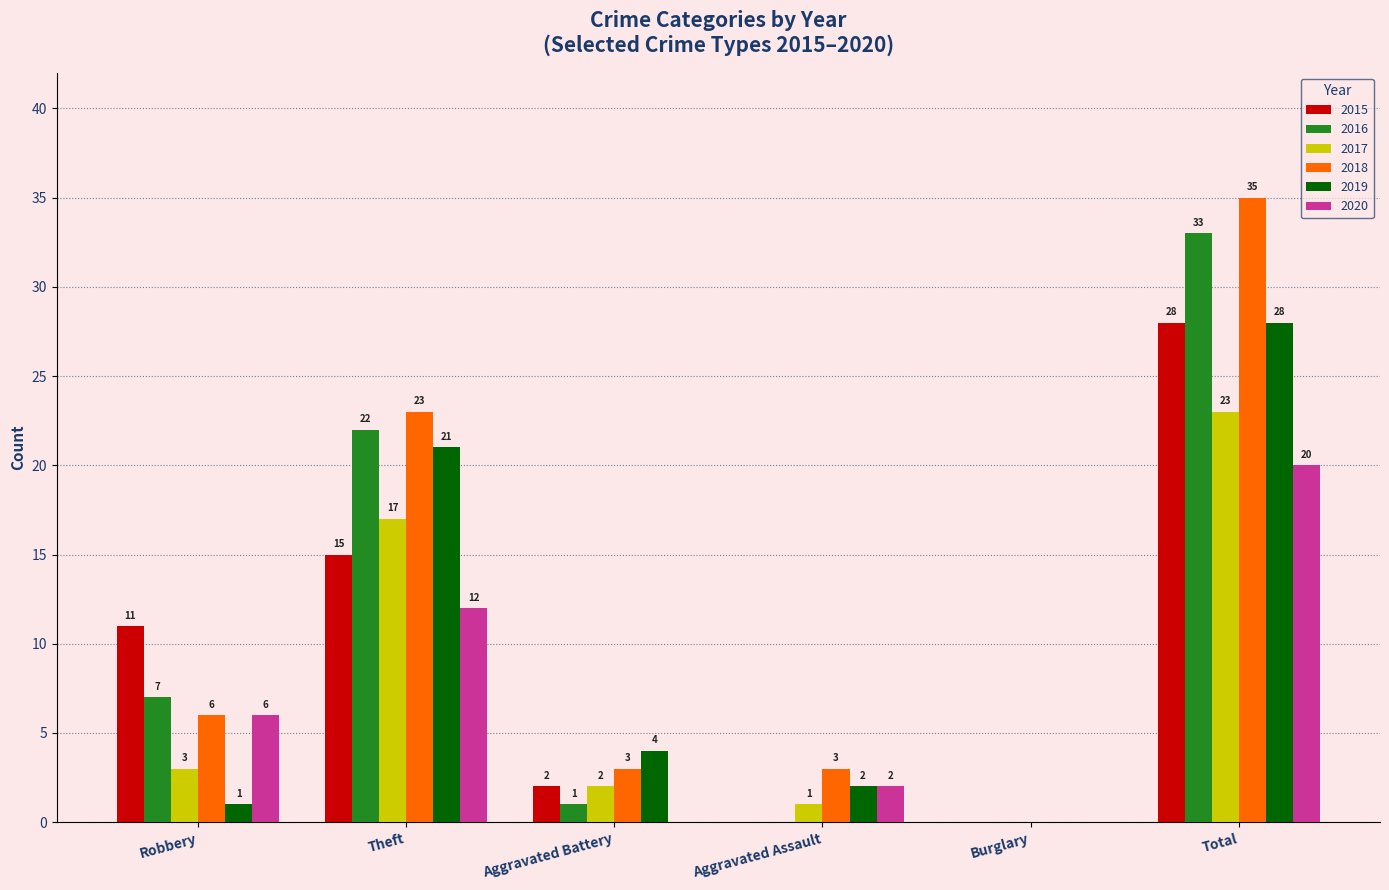

Reading left to right, transcribe all the data shown in this chart.

2015: 11	15	2	0	0	28
2016: 7	22	1	0	0	33
2017: 3	17	2	1	0	23
2018: 6	23	3	3	0	35
2019: 1	21	4	2	0	28
2020: 6	12	0	2	0	20